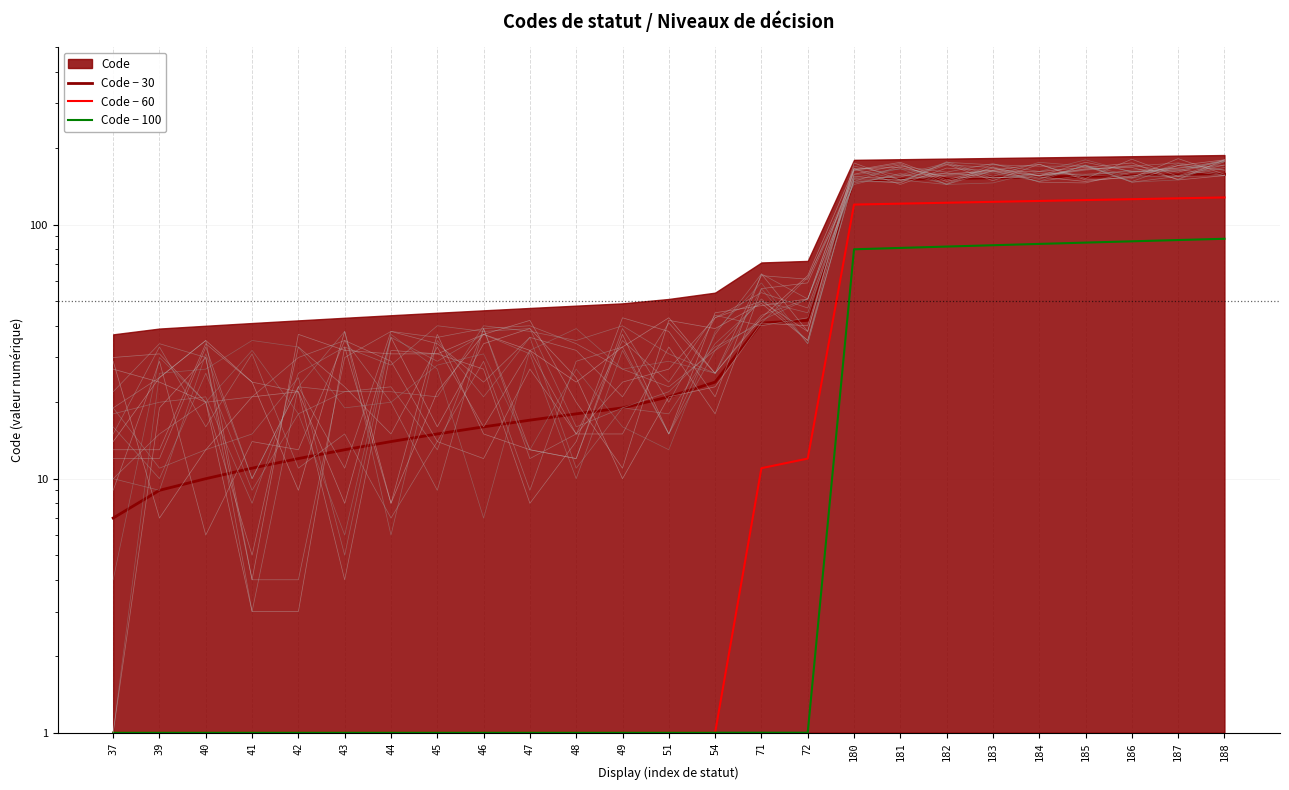

Is it true that Code − 100 equals 1 at 47?

True